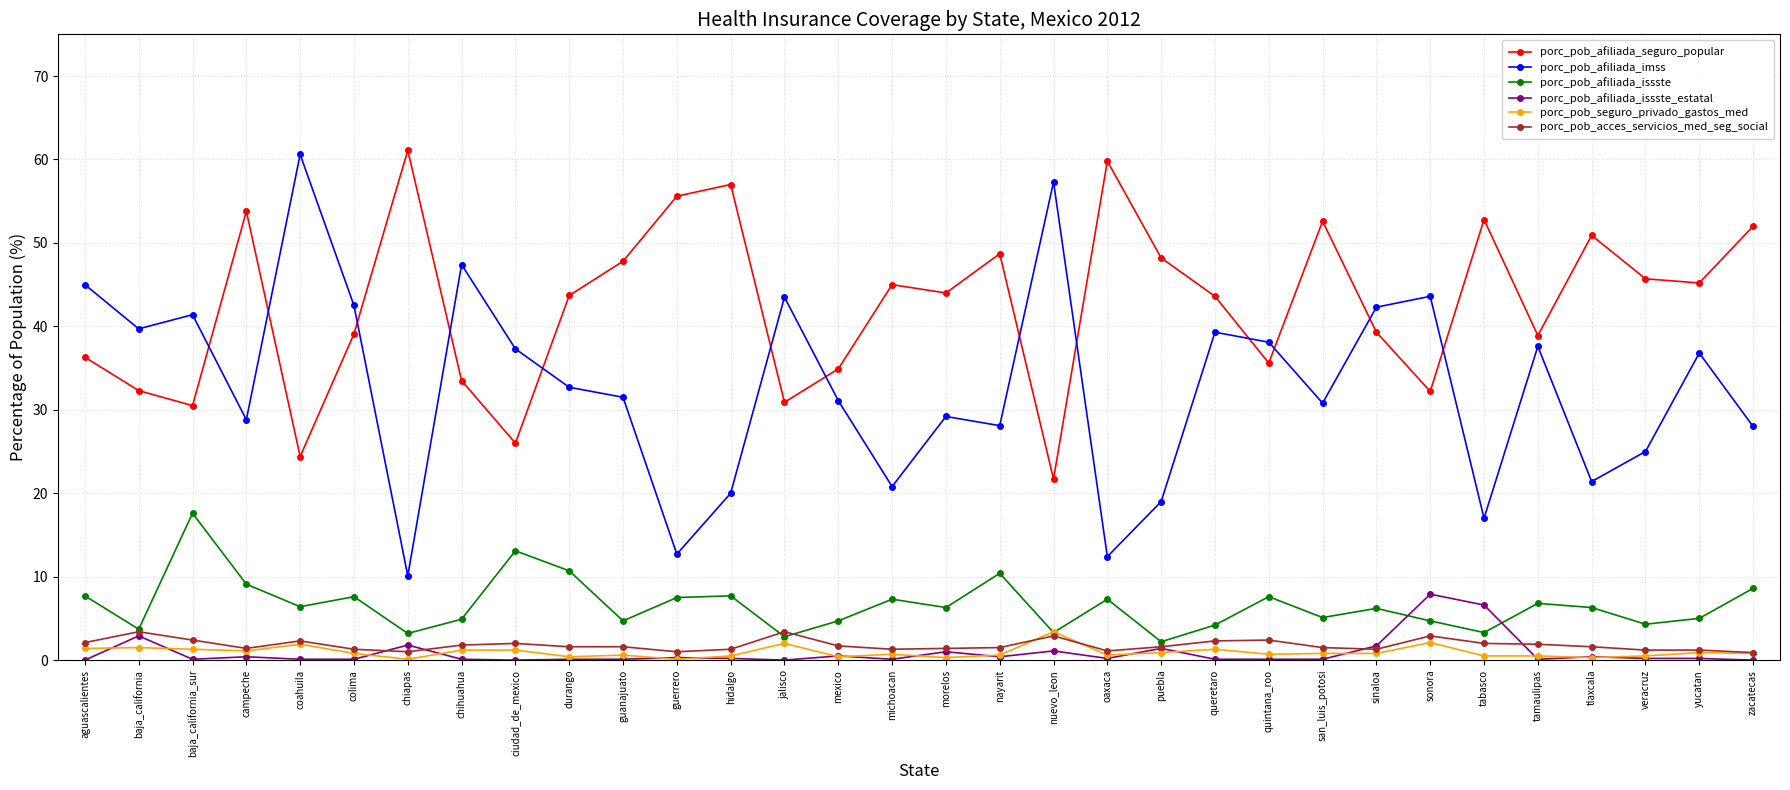

What is the difference between the maximum and minimum values in the porc_pob_seguro_privado_gastos_med series?

3.3